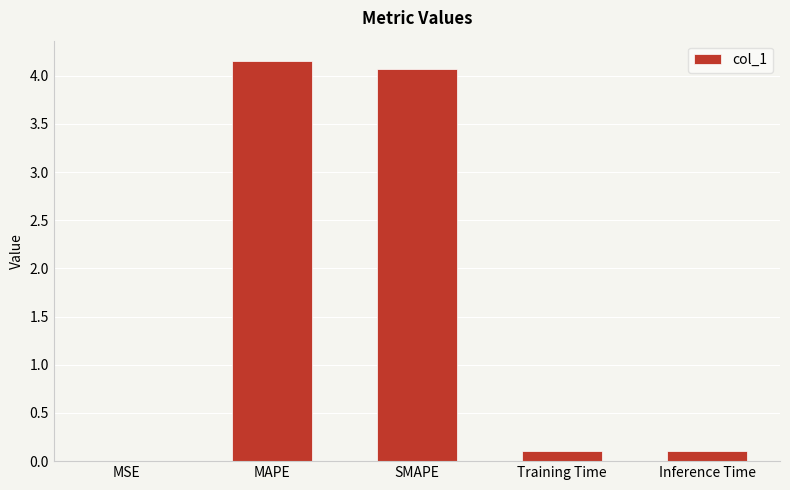

What is the ratio of the value at SMAPE to the value at MAPE?

1.0